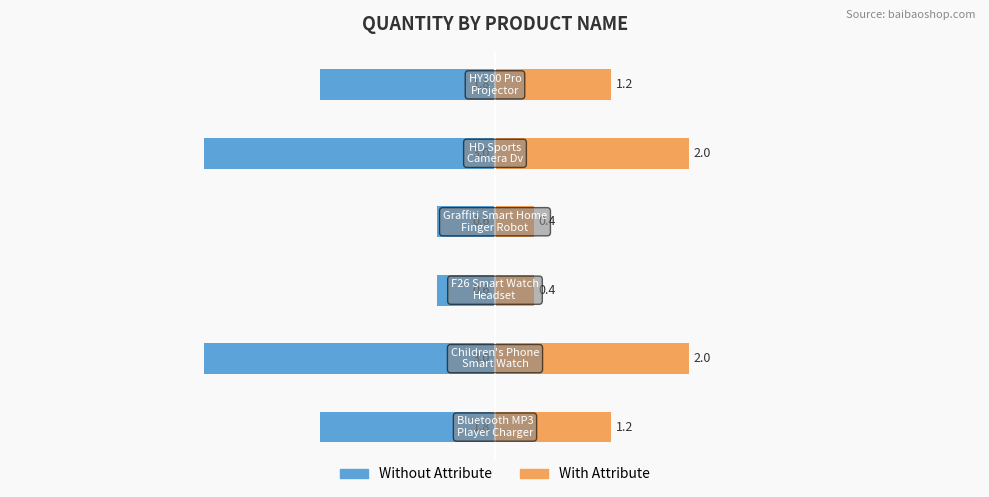

How many bars are there in total?

12